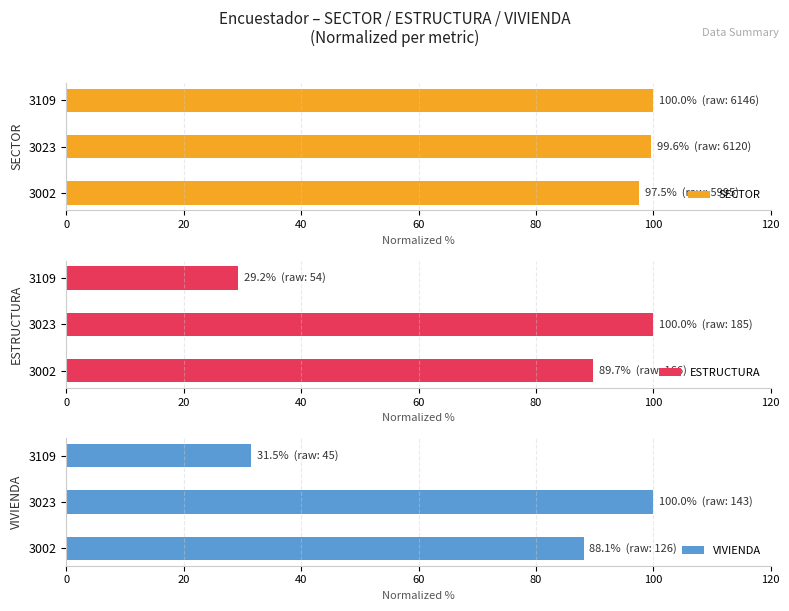

What is the lowest value of the SECTOR series?

97.5